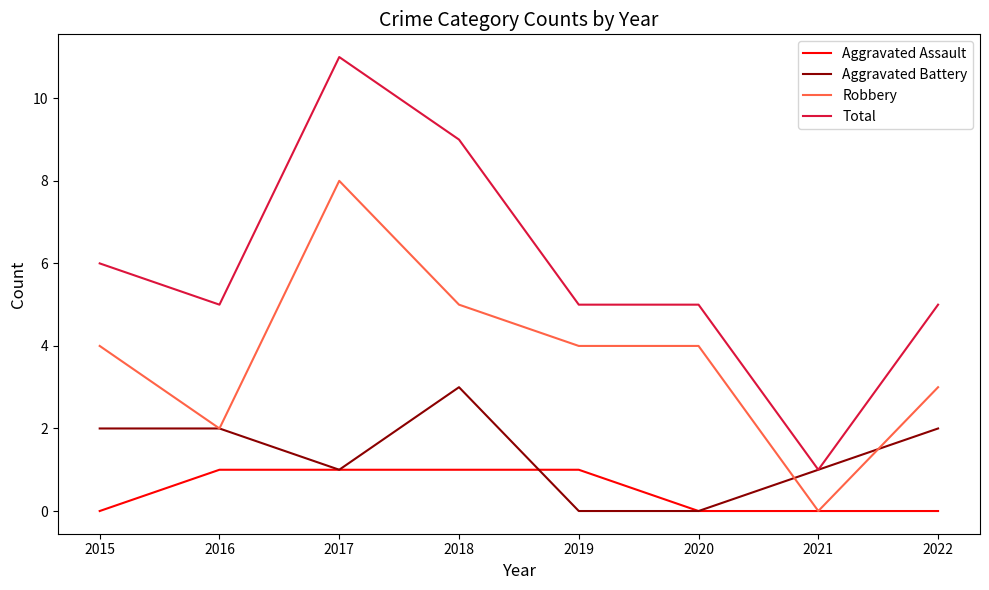

How many series are shown in this chart?

4